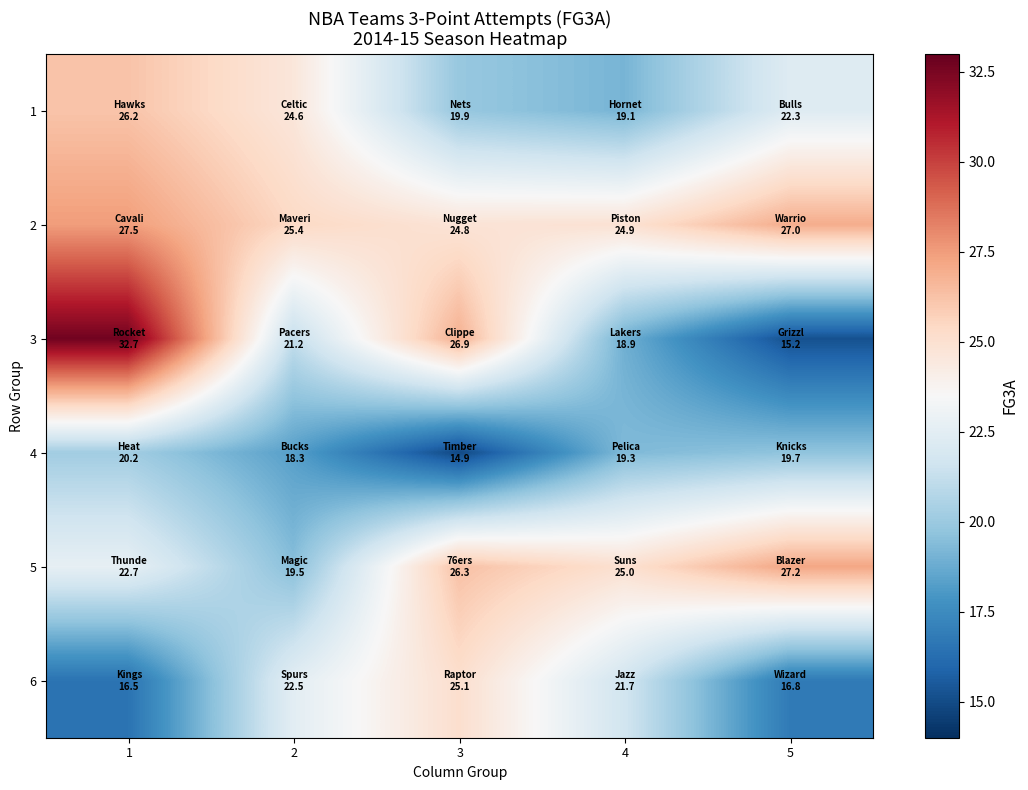

Which series has the widest spread of values?

3